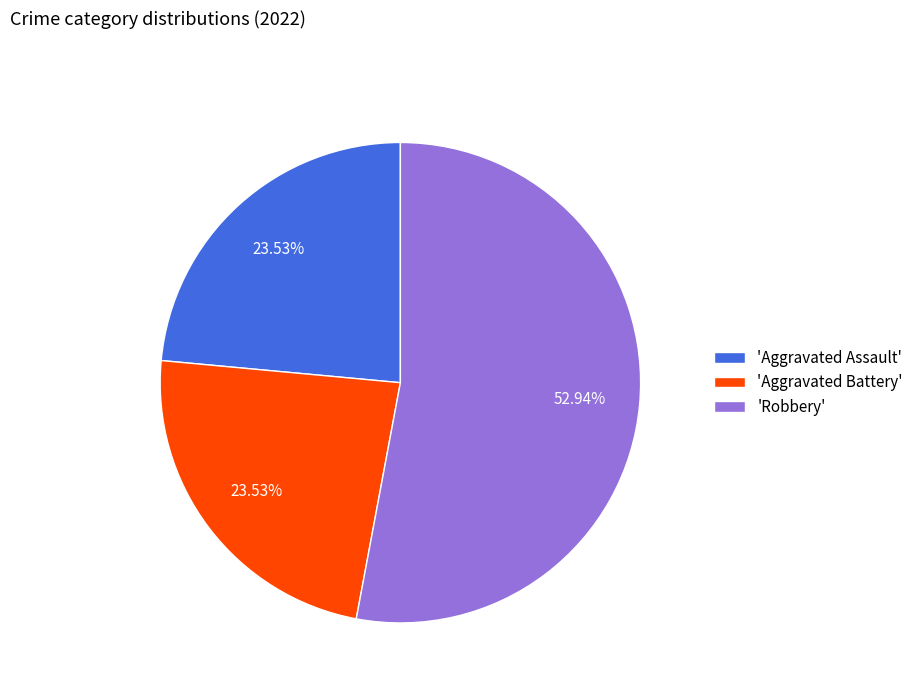

Approximately how many times larger is the value at 'Aggravated Assault' compared to 'Aggravated Battery'?

1.0